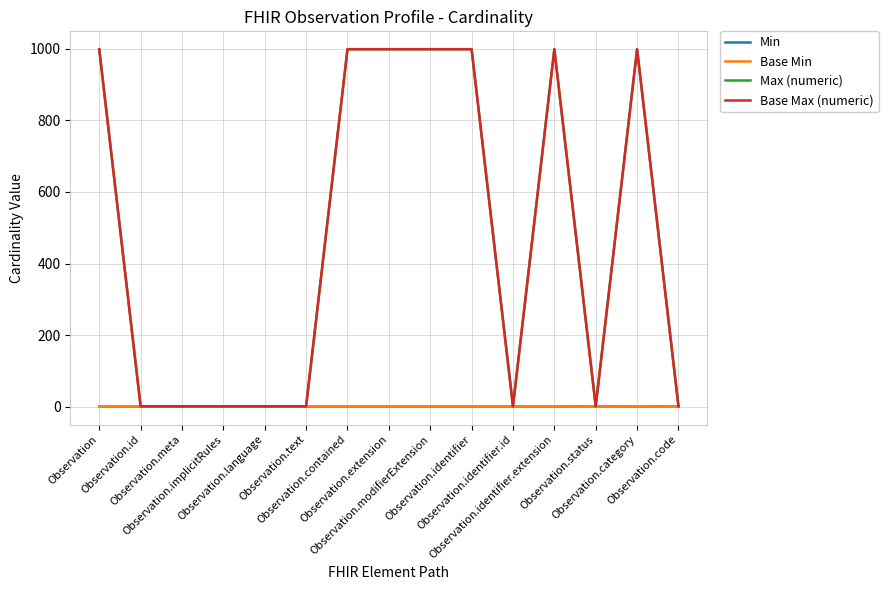

Is it true that Base Max (numeric) equals 1 at Observation.status?

False